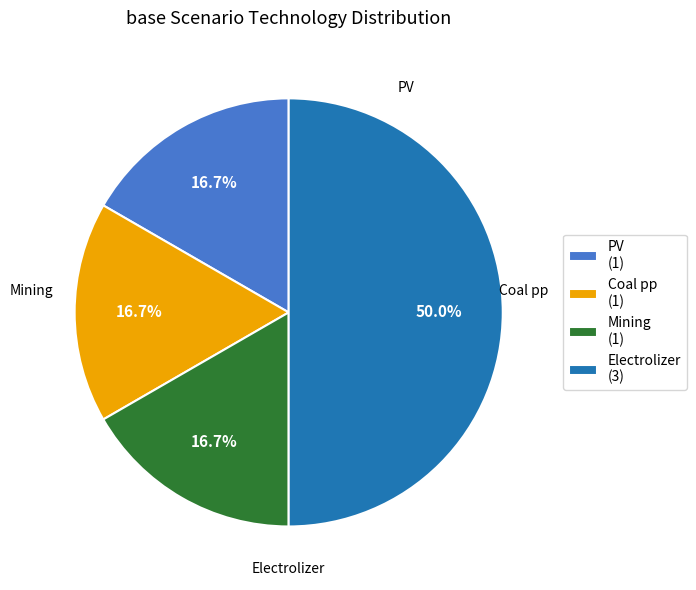

Do Mining (1) and Electrolizer (3) together represent more than half of the pie?

Yes